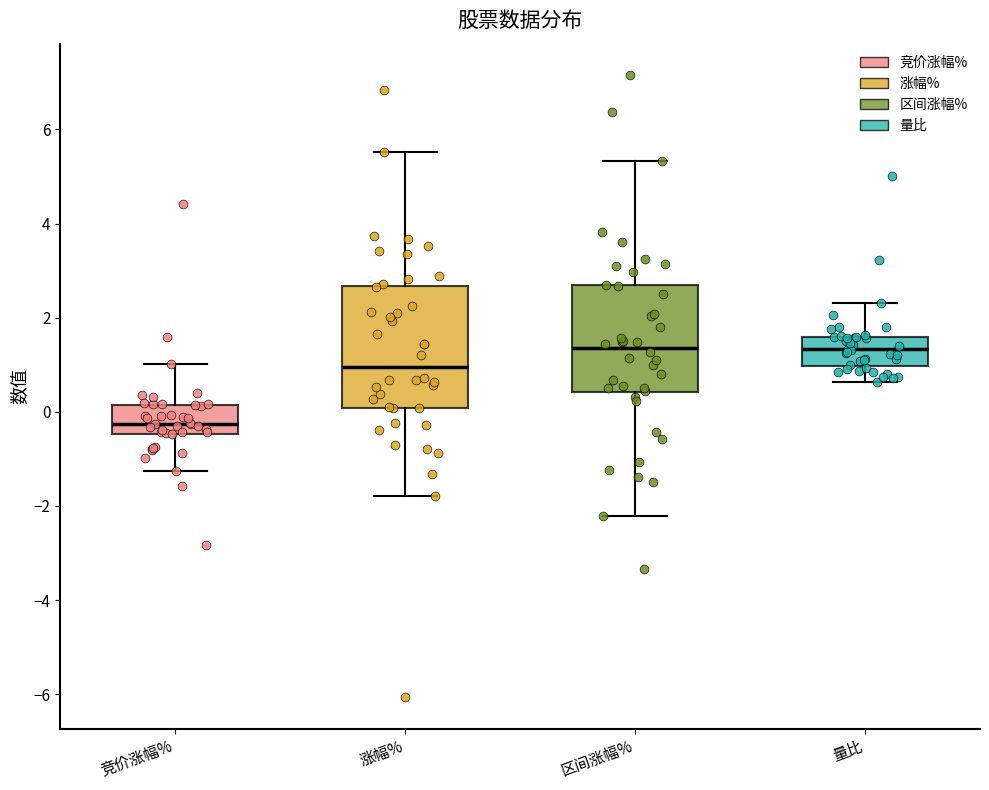

Reading left to right, read every box against the y-axis: the position of its median line, the range the box covers, and the ends of its whiskers. The values are not printed on the chart, so give them approximately, as read against the axis.

竞价涨幅%: median -0.2, box -0.4 to 0.2, whiskers -1.2 to 1.0
涨幅%: median 1.0, box 0.0 to 2.6, whiskers -1.8 to 5.6
区间涨幅%: median 1.4, box 0.4 to 2.6, whiskers -2.2 to 5.4
量比: median 1.4, box 1.0 to 1.6, whiskers 0.6 to 2.4